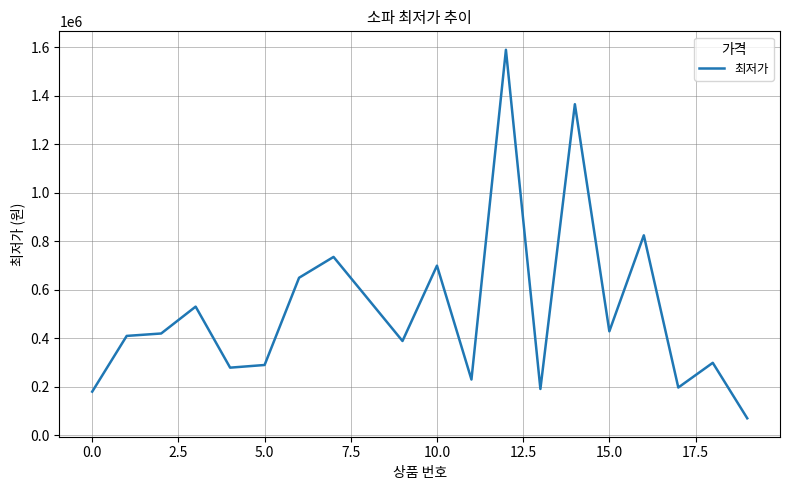

What is the difference between the maximum and minimum values?

1521000